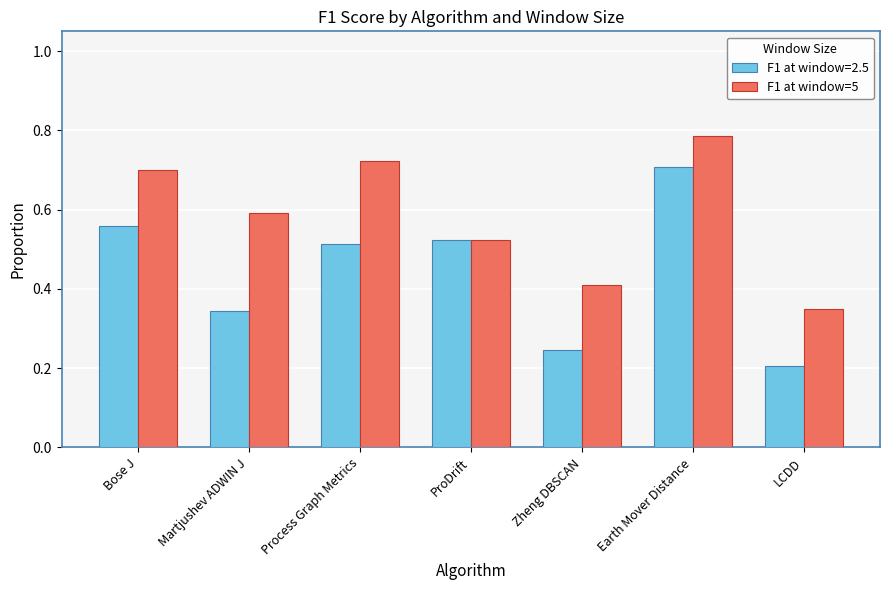

Is the value of F1 at window=5 at Martjushev ADWIN J greater than the value of F1 at window=2.5 at ProDrift?

Yes